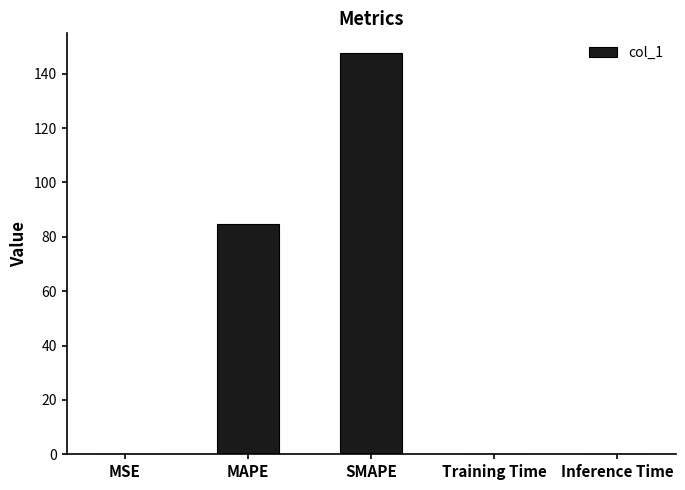

Where is the data nearest to the value 73?

MAPE